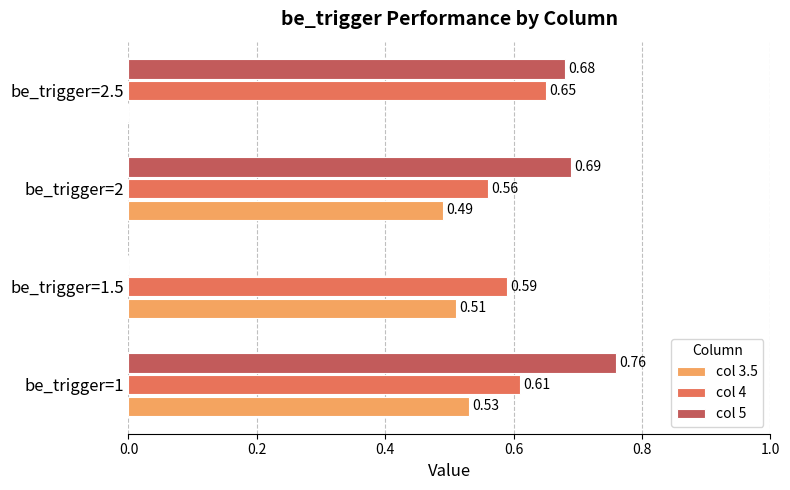

Which series has the largest total across all categories?

col 4